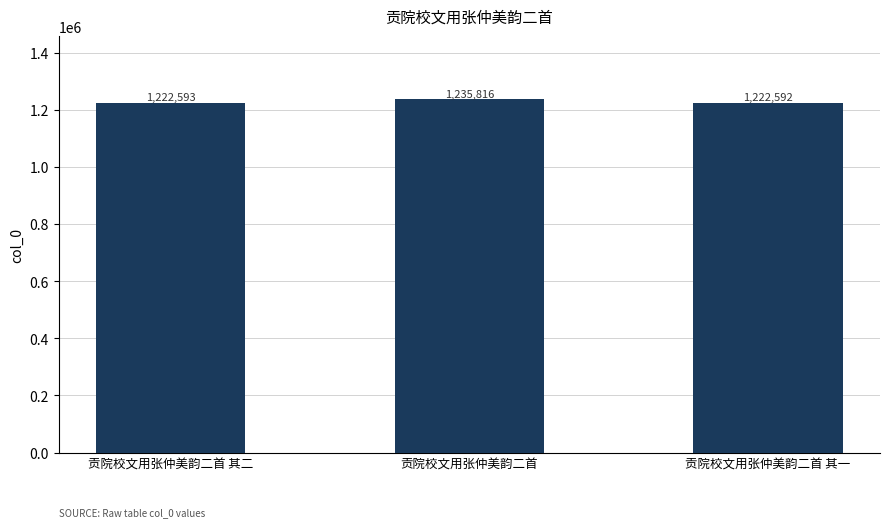

What is the change in value from 贡院校文用张仲美韵二首 to 贡院校文用张仲美韵二首 其一?

-13224